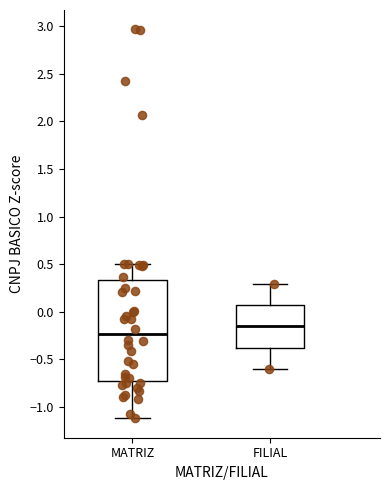

Where is the lower edge of the box for MATRIZ on the y-axis? The values are not printed on the chart, so give them approximately, as read against the axis.

-0.75